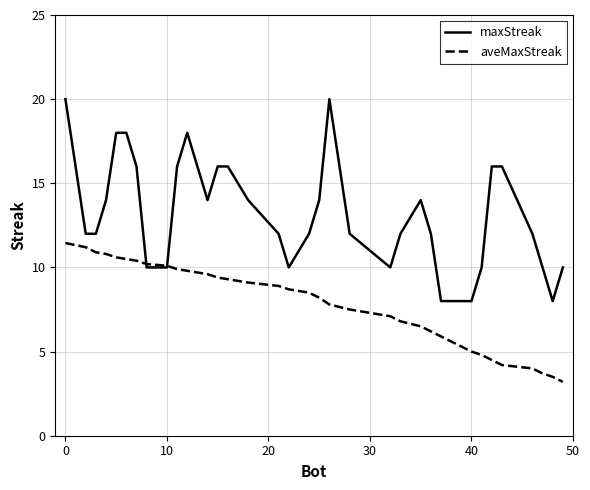

Which series has the largest range (max minus min)?

maxStreak